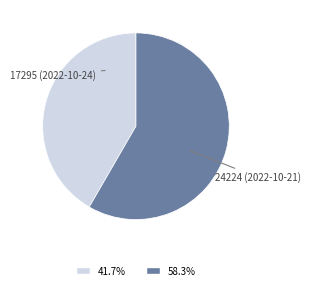

Does 17295 (2022-10-24) account for over 50% of the chart?

No